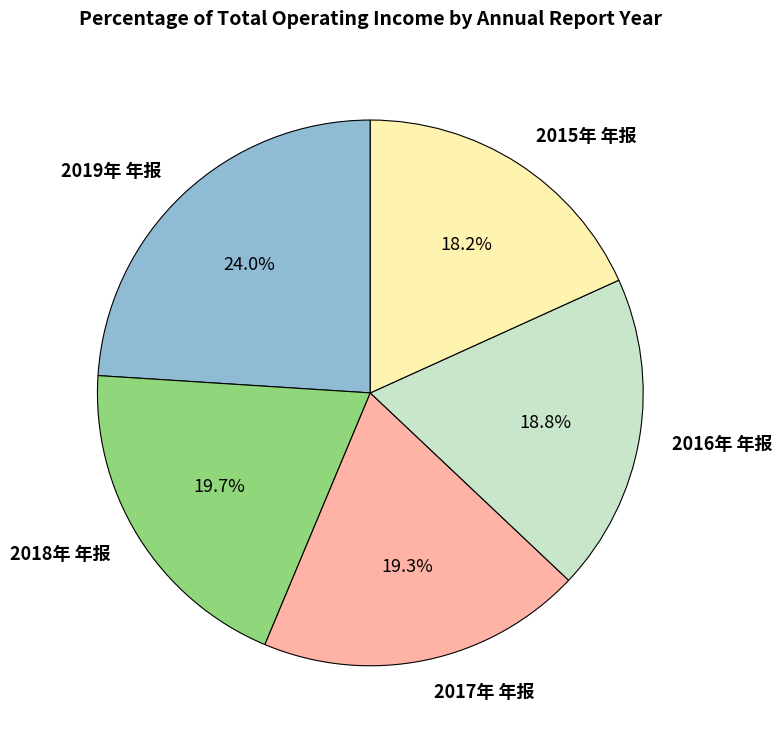

Does 2015年 年报 represent more than half of the total?

No